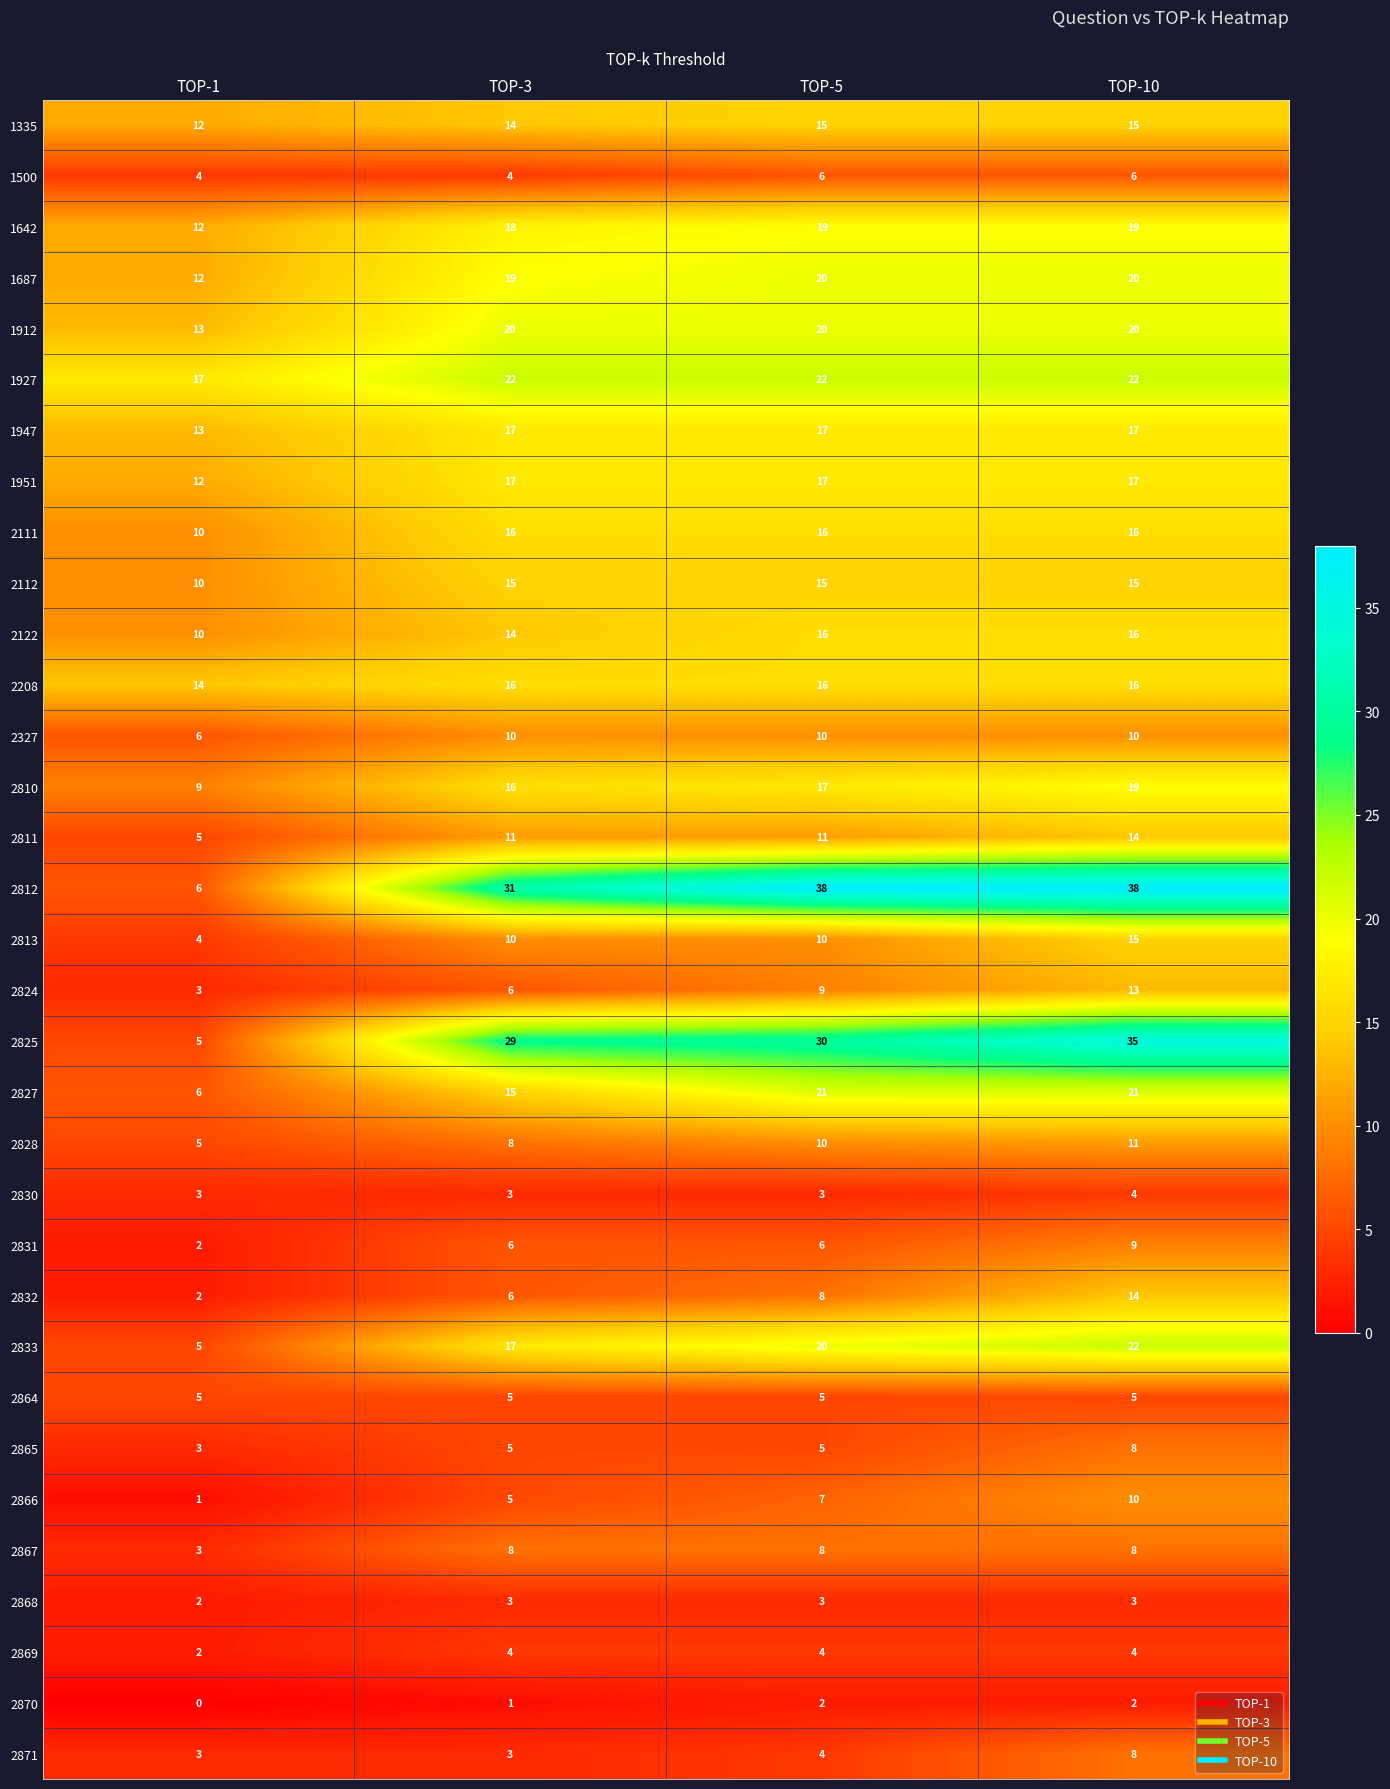

Read the 2866 value at TOP-5.

7